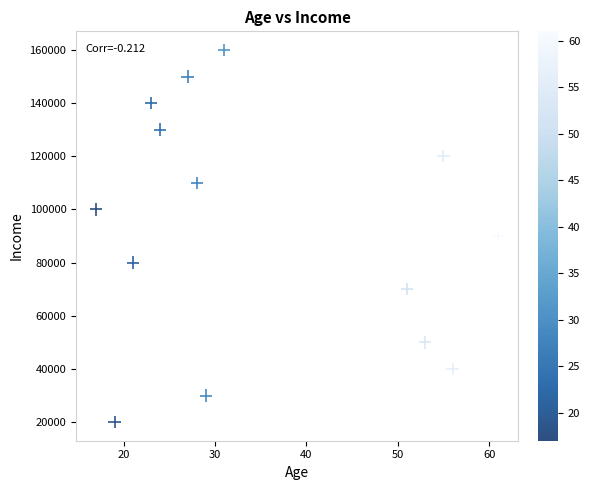

What is the range of Y values (max minus min)?

140000